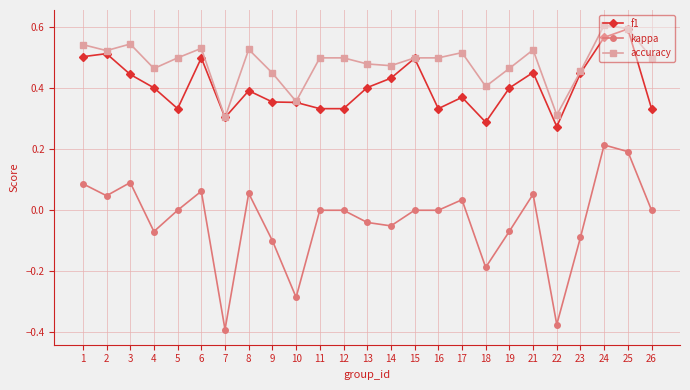

Where is the first local minimum for kappa?

2